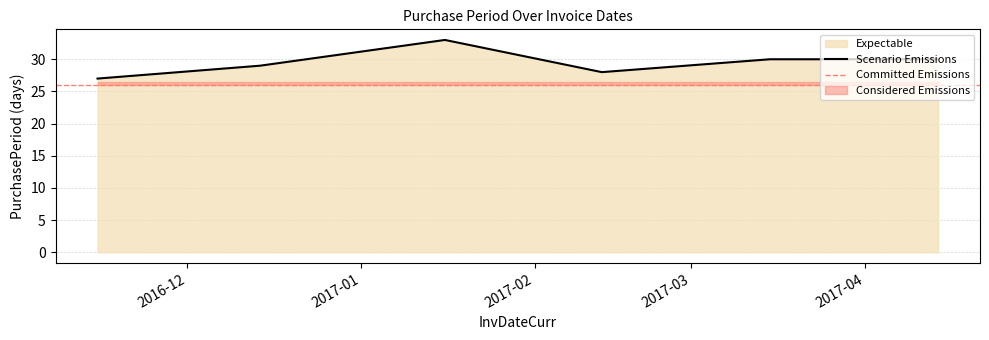

Reading left to right, transcribe all the data shown in this chart.

27	29	33	28	30	30